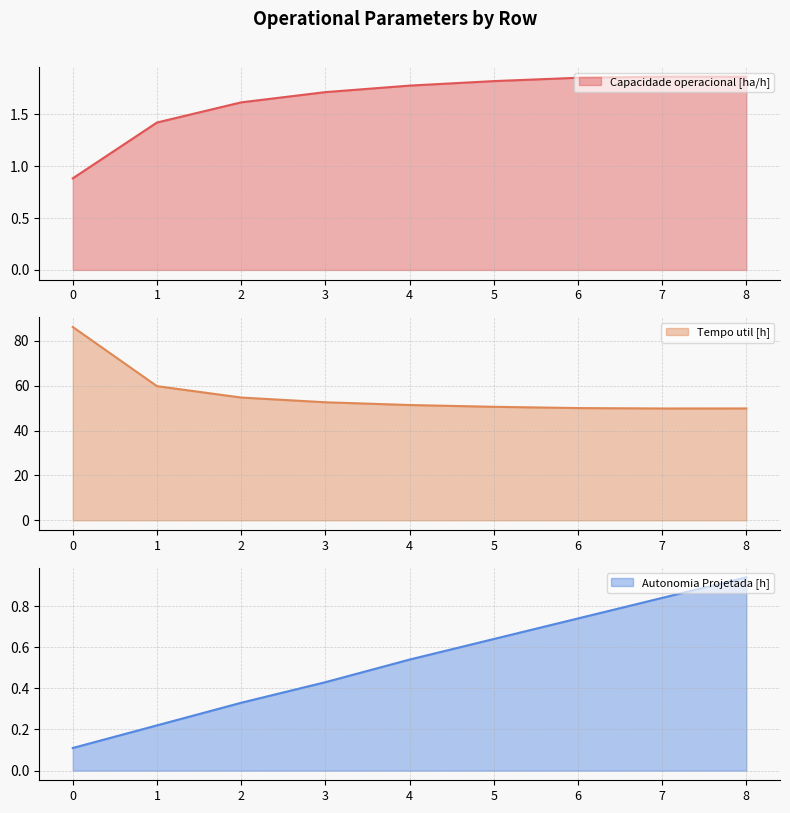

Is it true that Capacidade operacional [ha/h] equals 0.4 at 0?

False